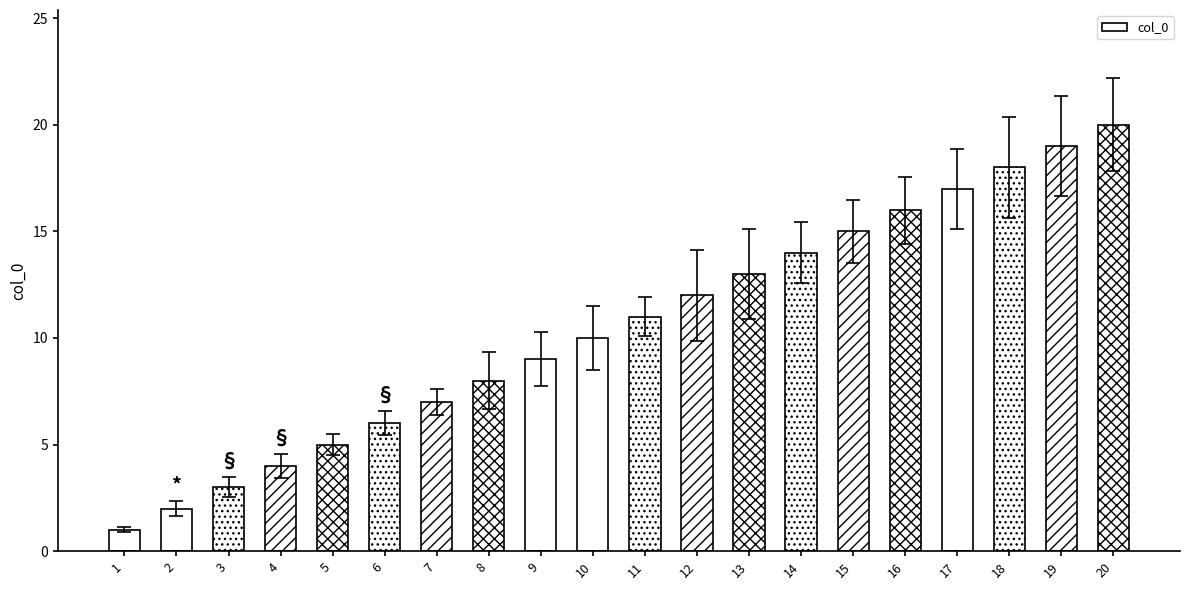

How many bars are there in total?

20